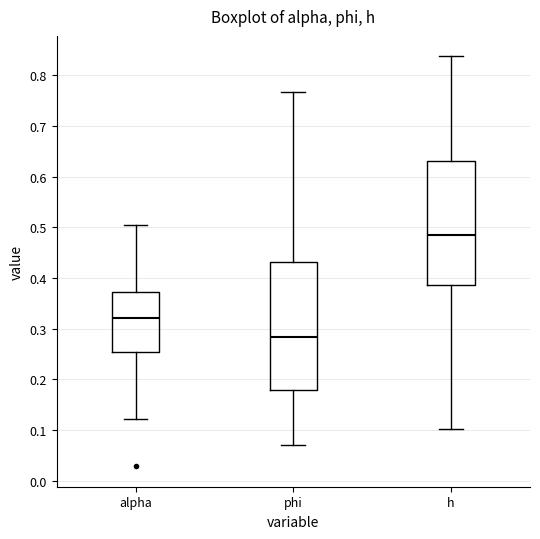

Where does the lower whisker of the box for phi end on the y-axis? The values are not printed on the chart, so give them approximately, as read against the axis.

0.07